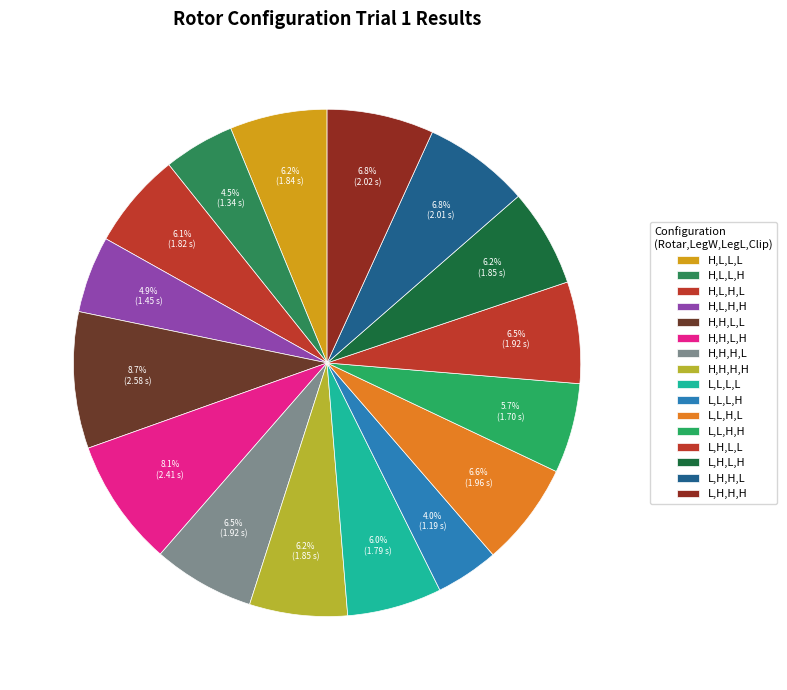

What is the total percentage of L,H,L,H and H,H,L,H?

14.4%